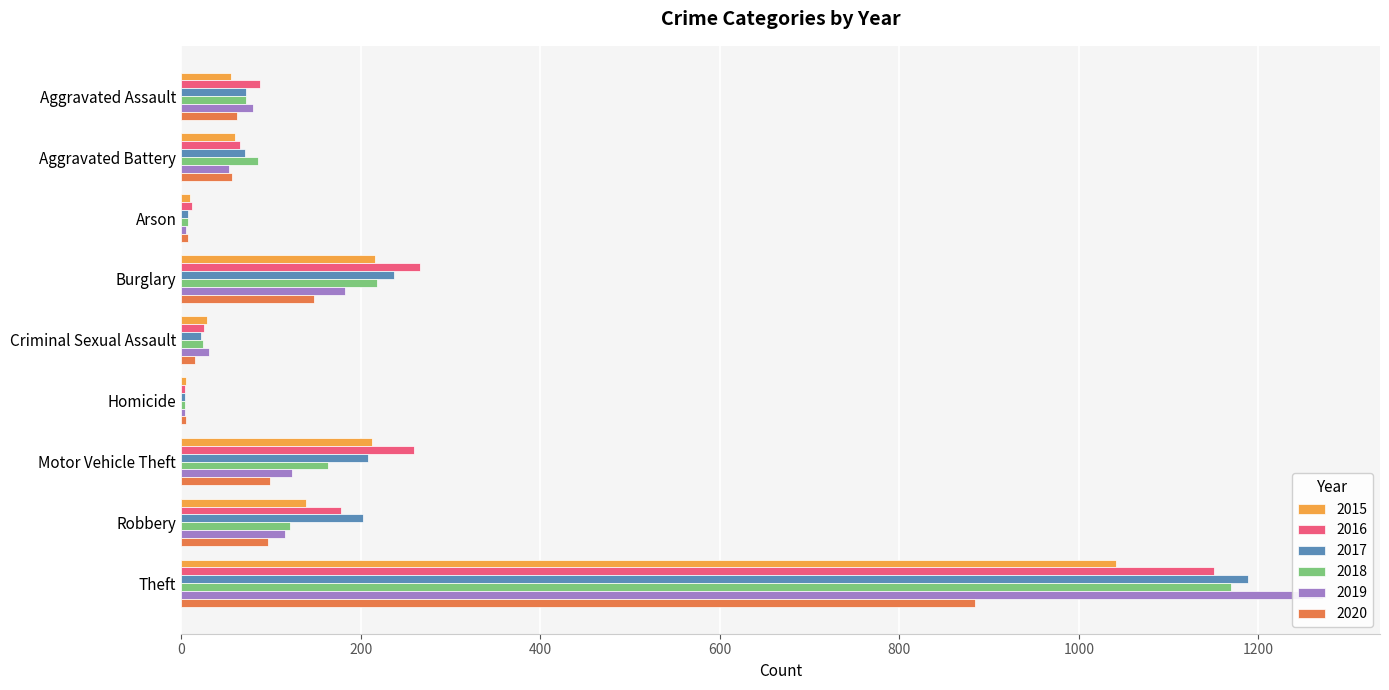

At which label is 2017 closest to 596?

Burglary